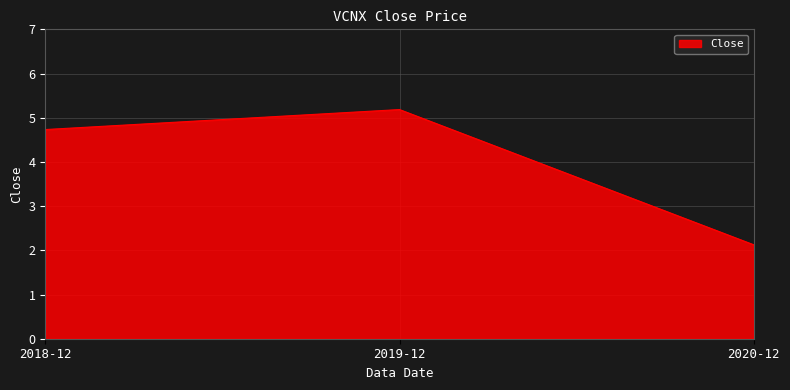

How many categories are shown in the chart?

3